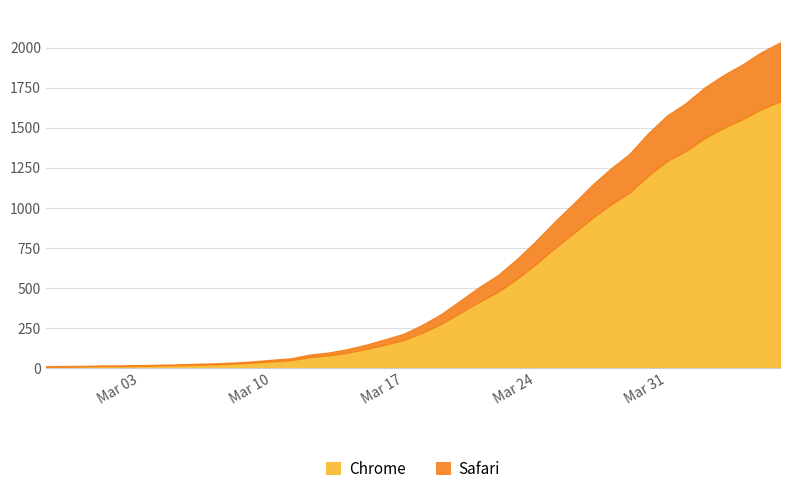

What is the sum of the values at 2020-03-31 and 2020-04-05?

3548